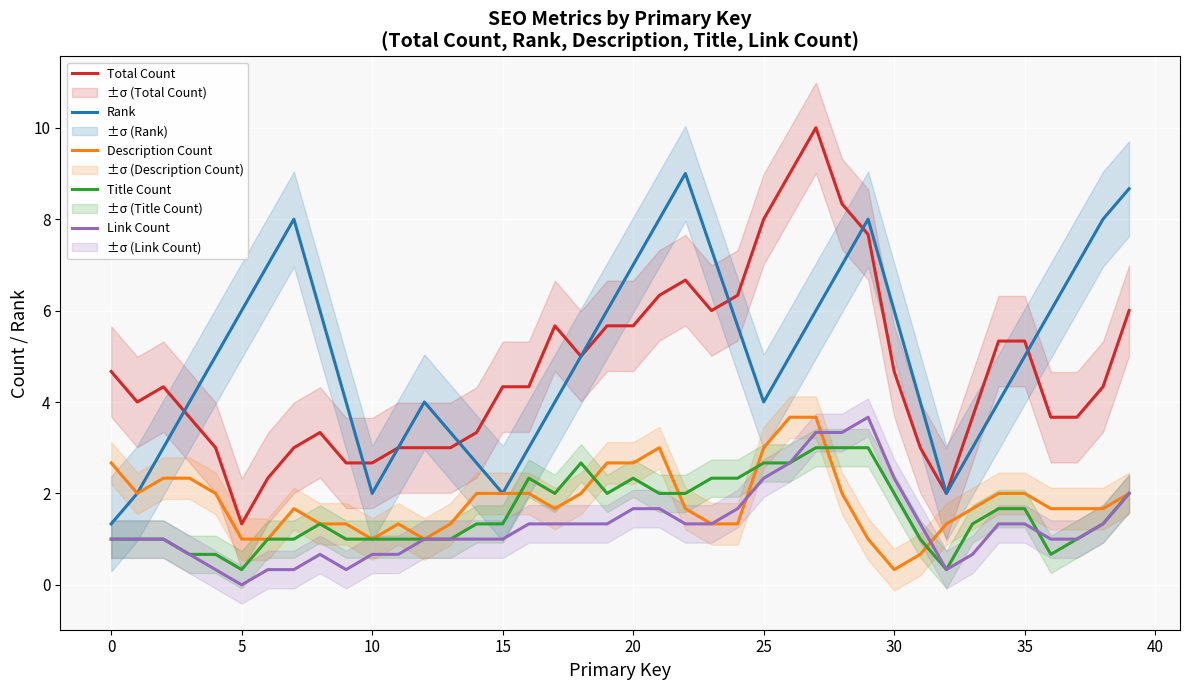

What is the spread (max minus min) of values at 12?

3.0